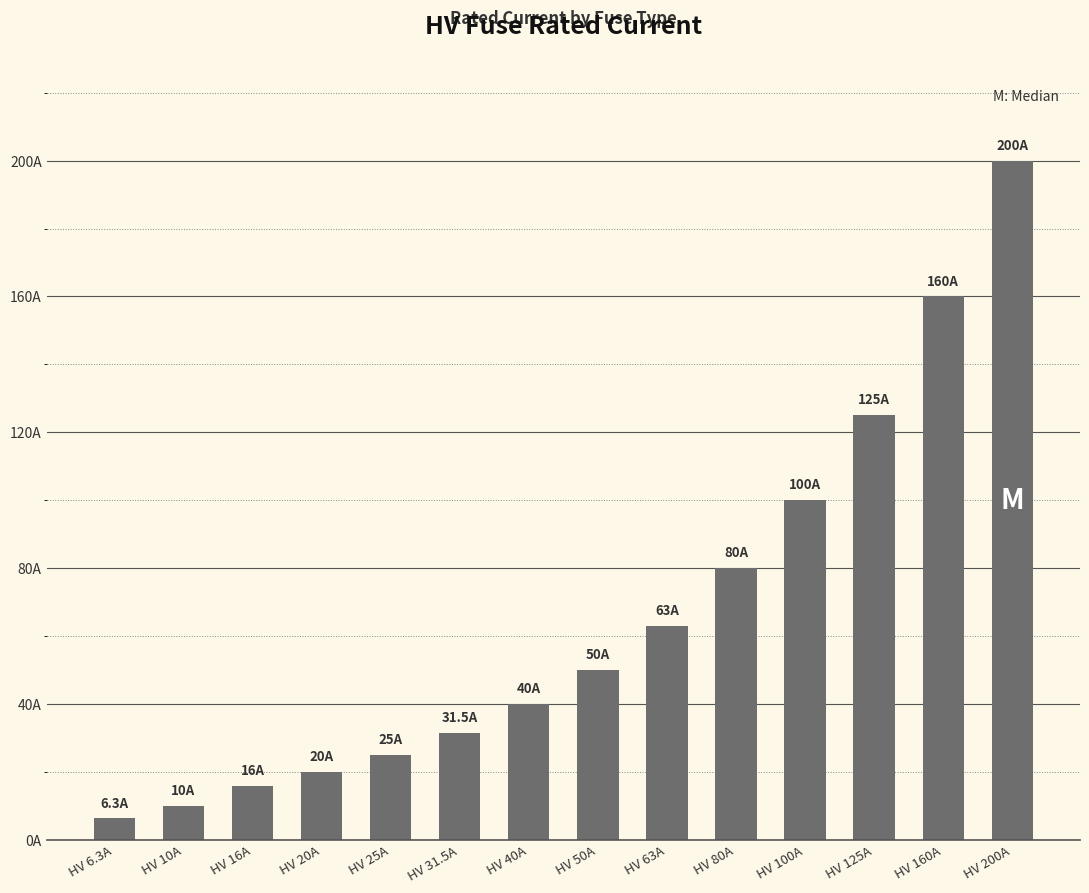

How many values exceed 50?

6